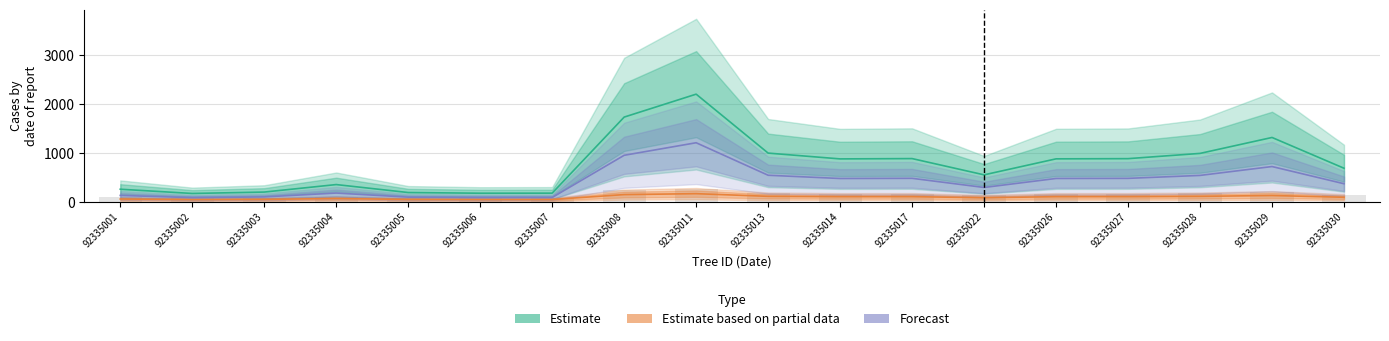

How many bars are there in total?

72